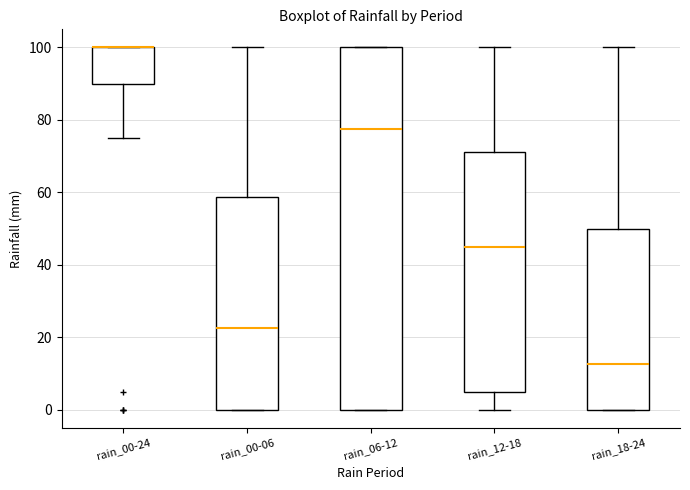

Where is the upper edge of the box for rain_00-24 on the y-axis? The values are not printed on the chart, so give them approximately, as read against the axis.

100